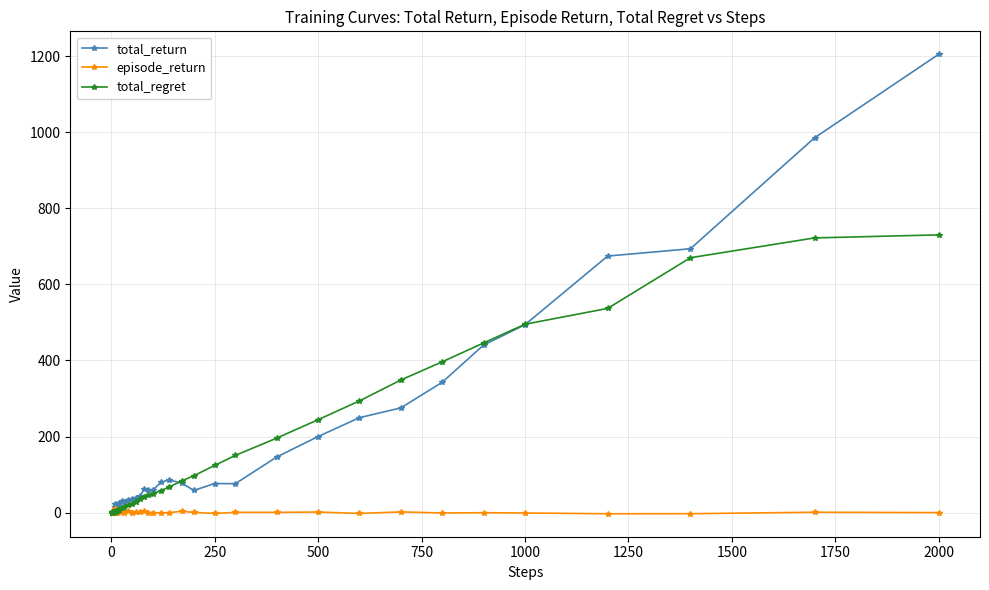

What is the value of the total_regret point at the 36th from the left?

495.1